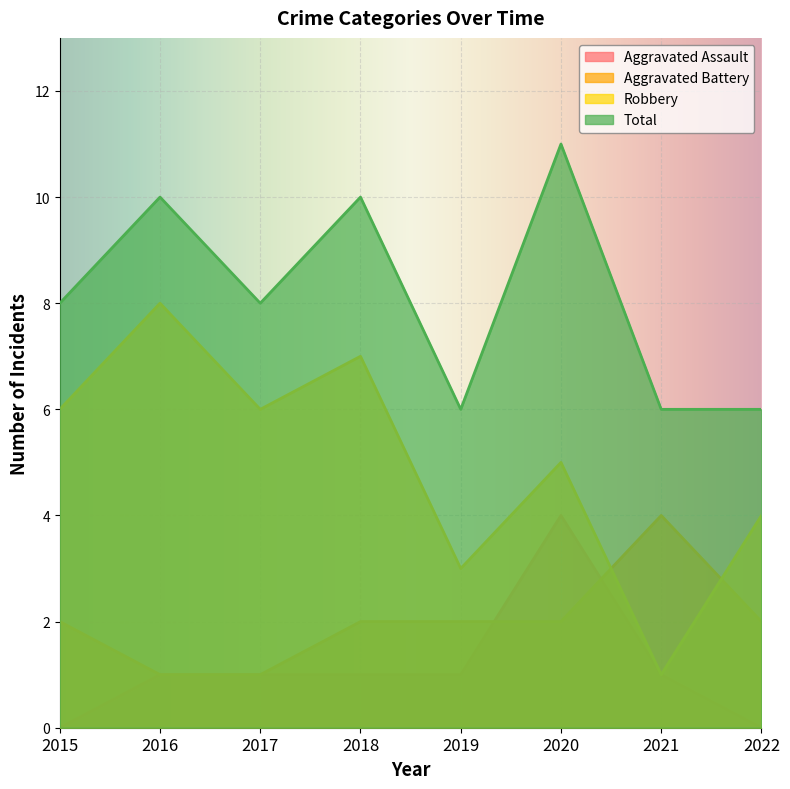

What is the value of the Aggravated Battery point at the 1st from the left?

2